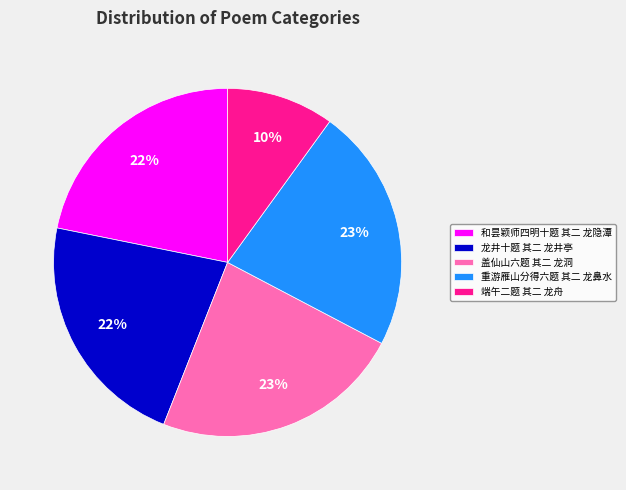

What percentage is the 龙井十题 其二 龙井亭 slice, to the nearest percent?

22%